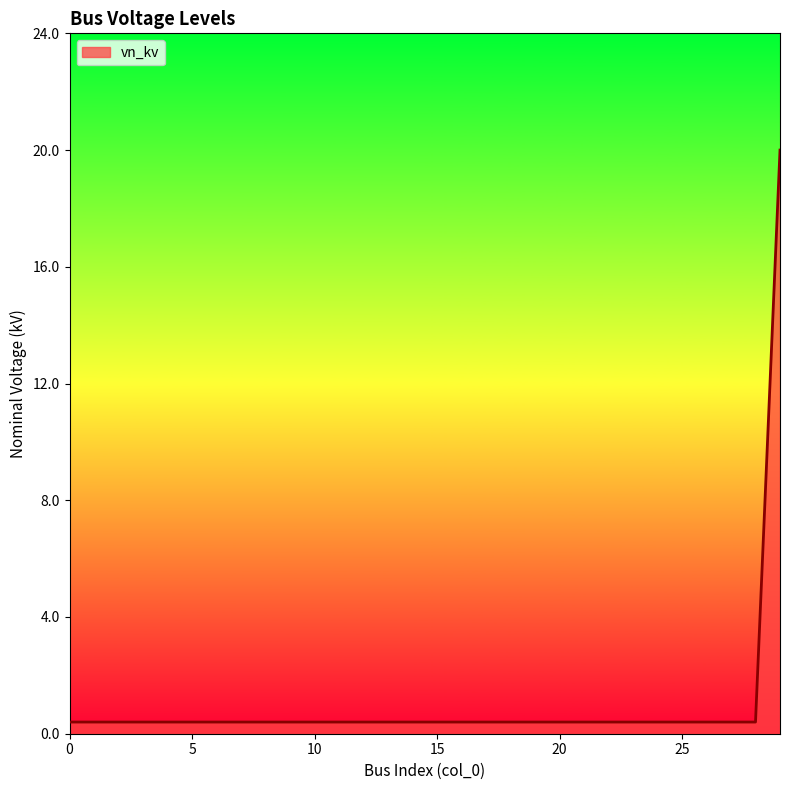

What is the difference between the maximum and minimum values?

19.6